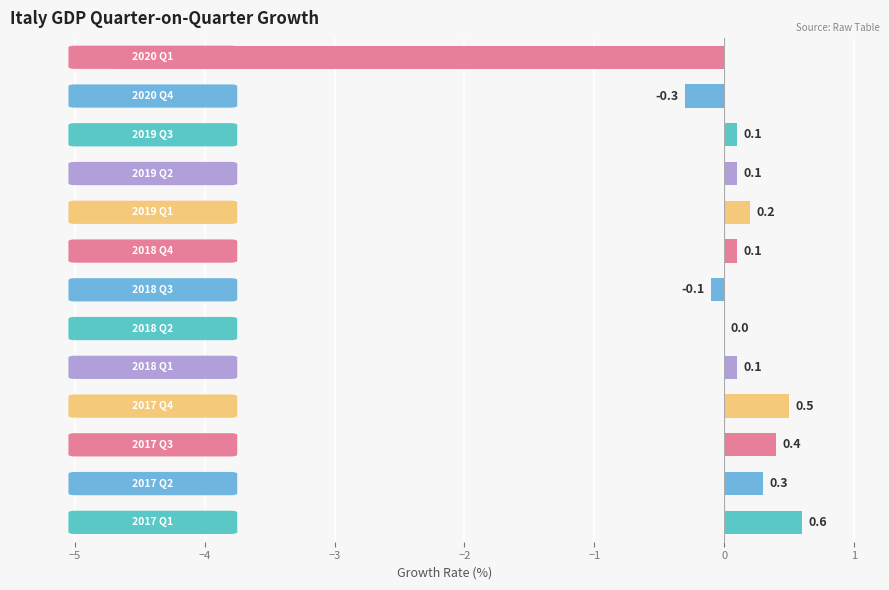

What is the greatest value displayed?

0.6